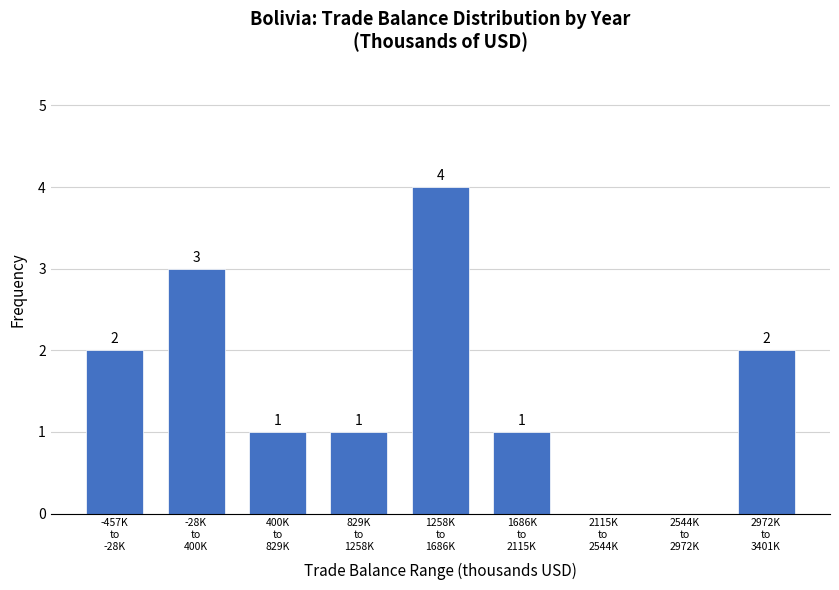

What is the greatest value displayed?

4